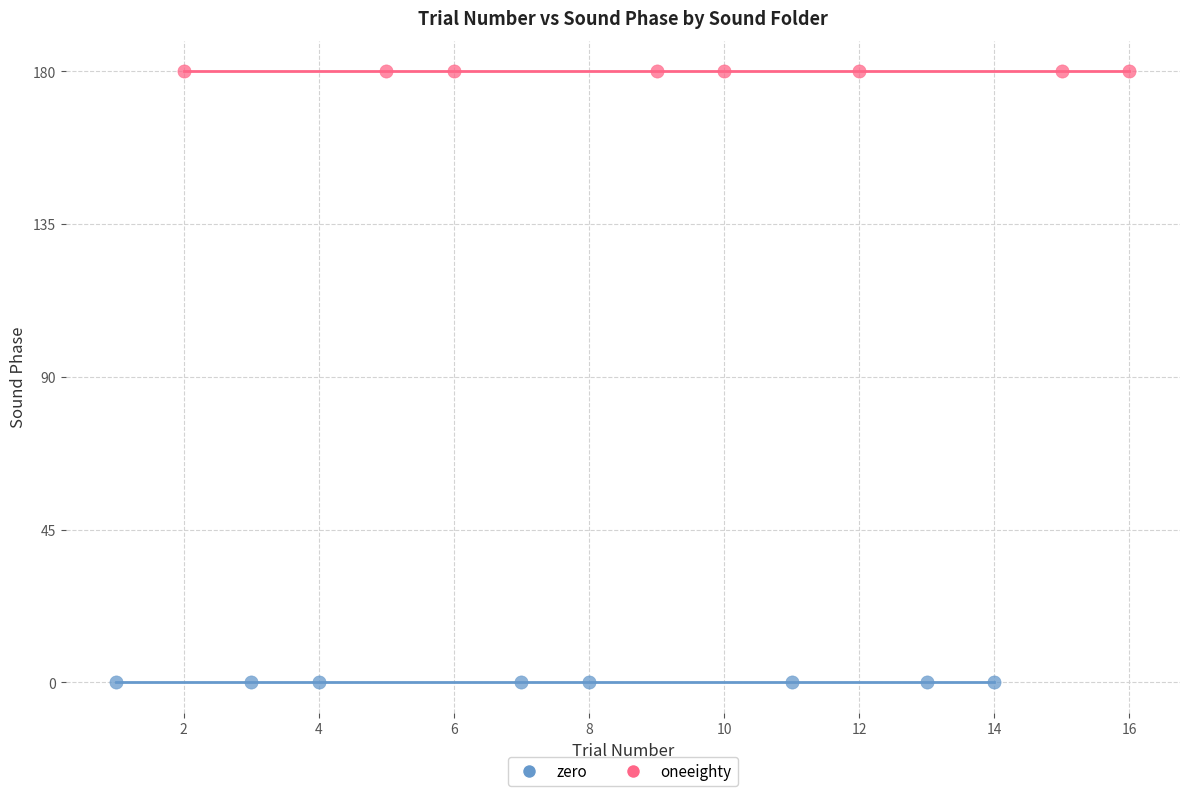

Which series contains the lowest Y value?

zero